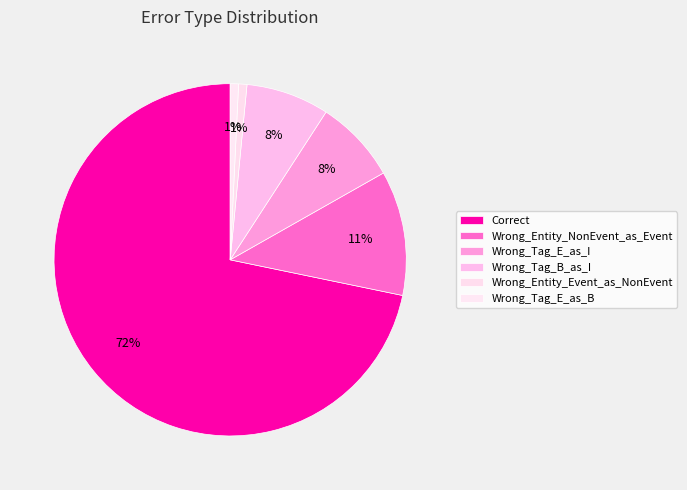

What is the majority slice?

Correct